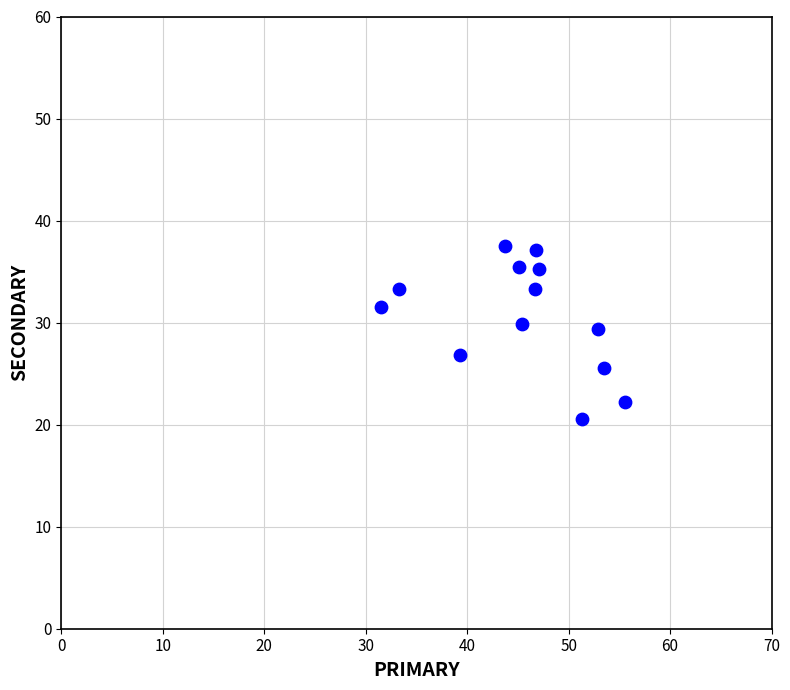

What is the range of Y values (max minus min)?

17.0